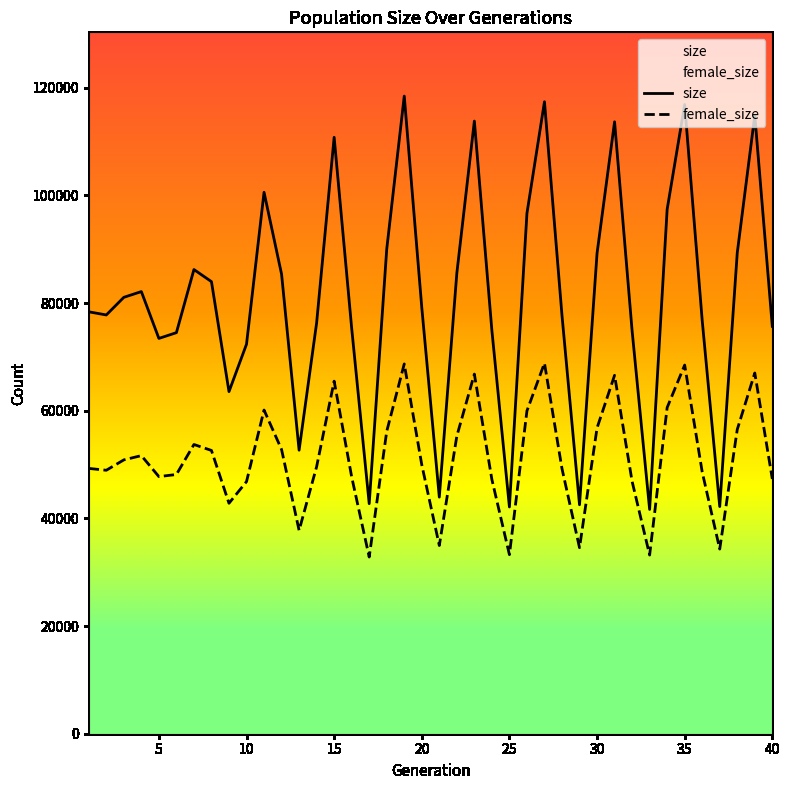

What is the minimum value for size?

41664